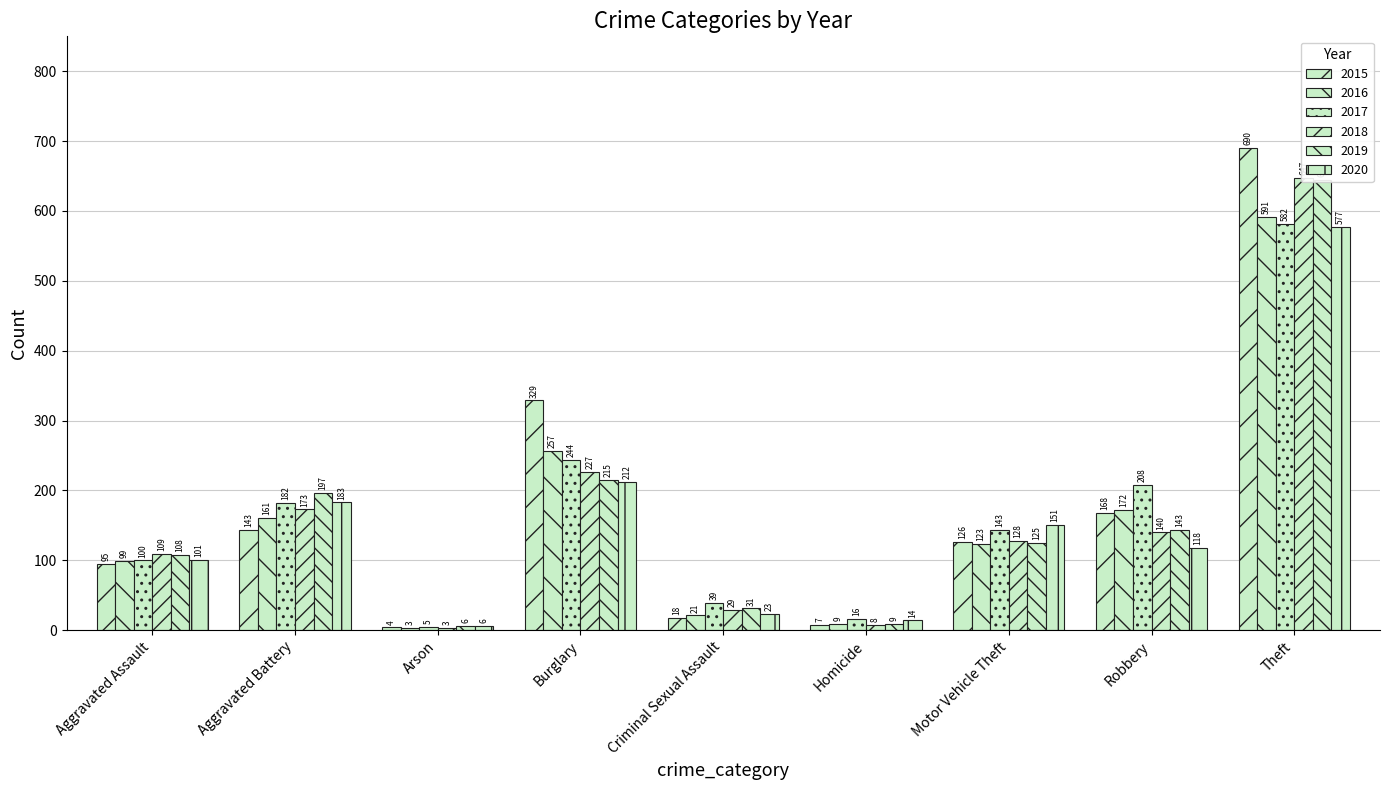

The value of 2016 at Burglary is 257. True or false?

True